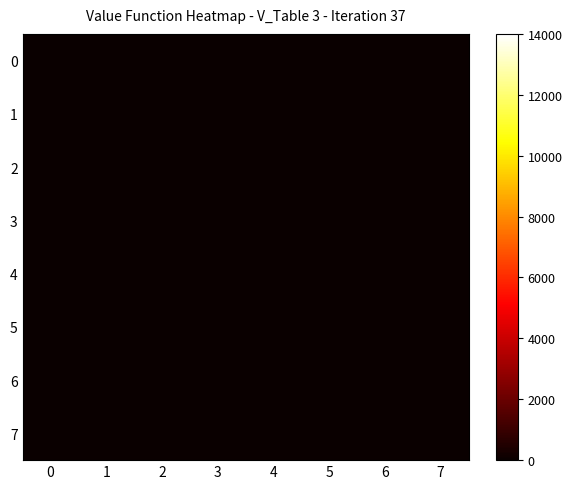

Which series has the largest range (max minus min)?

6